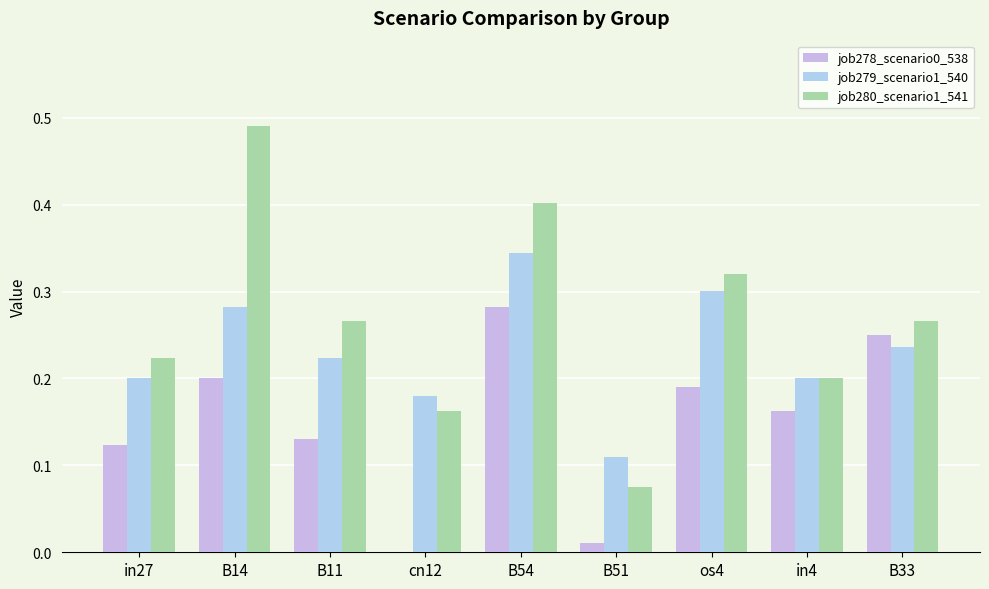

Are the bars grouped side by side (vs. stacked)?

Yes